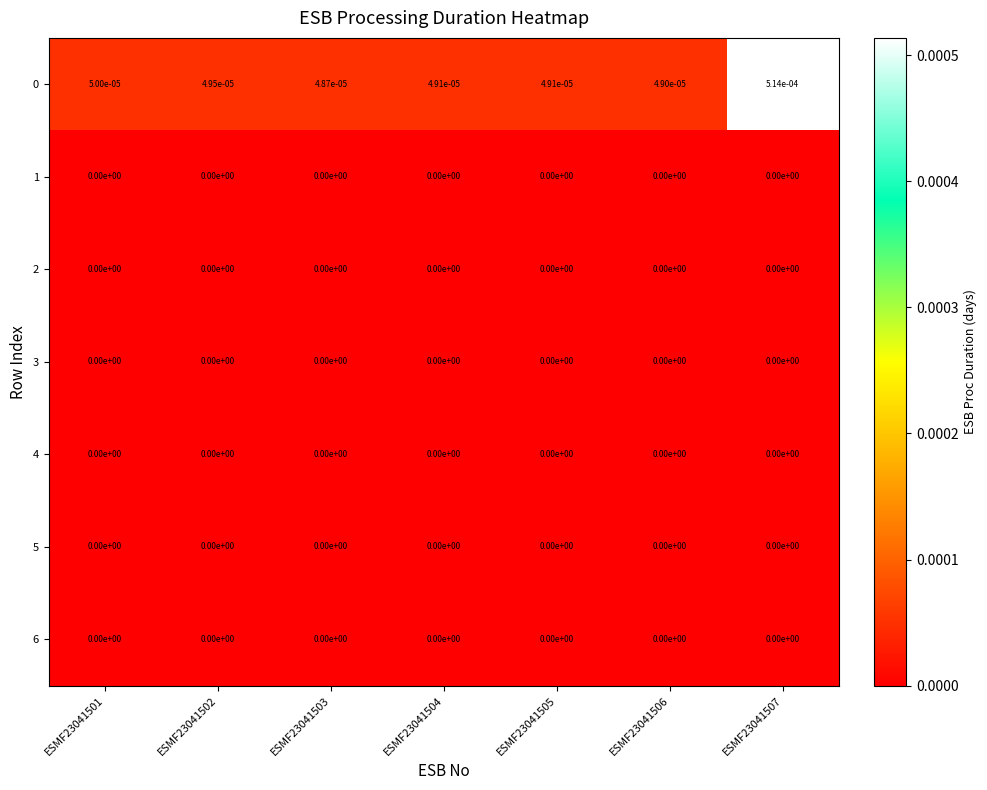

Is it true that 2 equals 0.0 at ESMF23041502?

True